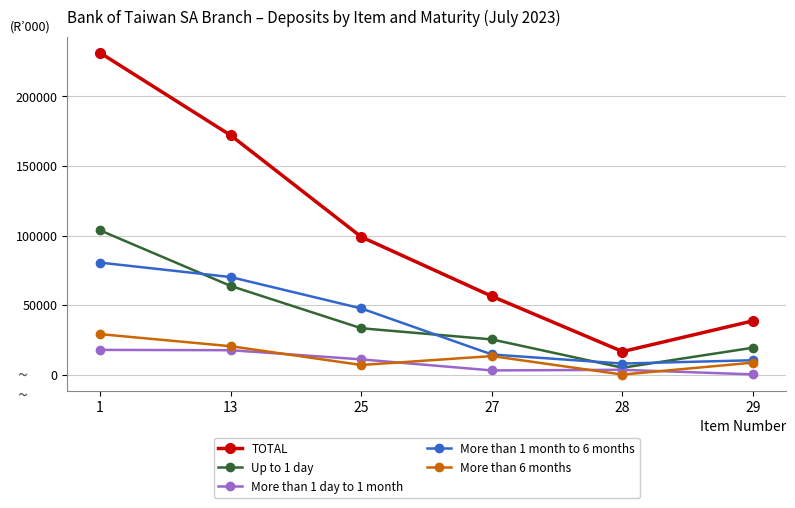

Which series has the largest range (max minus min)?

TOTAL